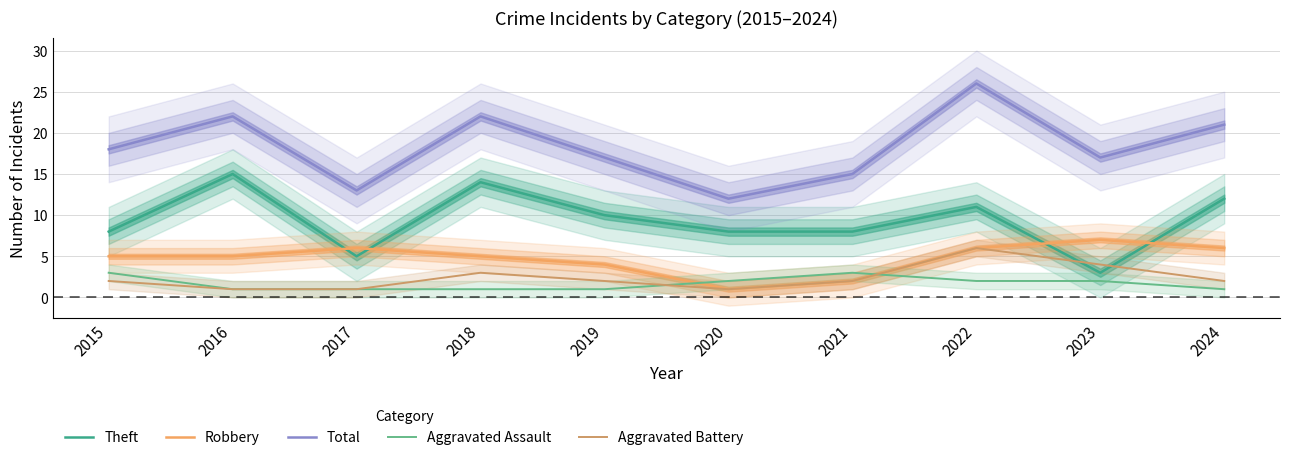

What is the difference between the second highest and second lowest values in the Aggravated Battery series?

3